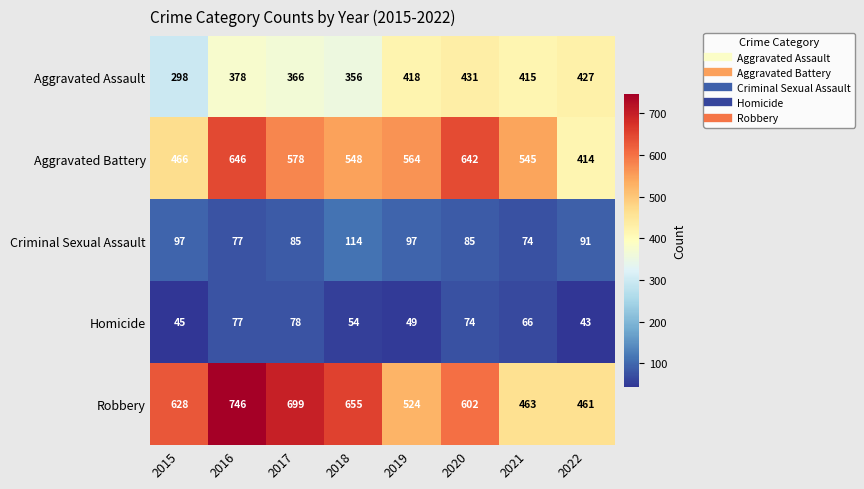

At which category is the sum across all series the highest?

2016